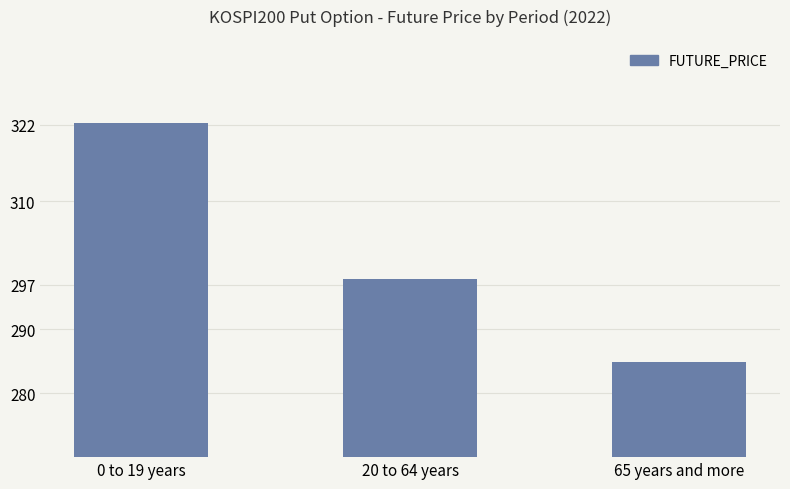

How many bars are there in total?

3